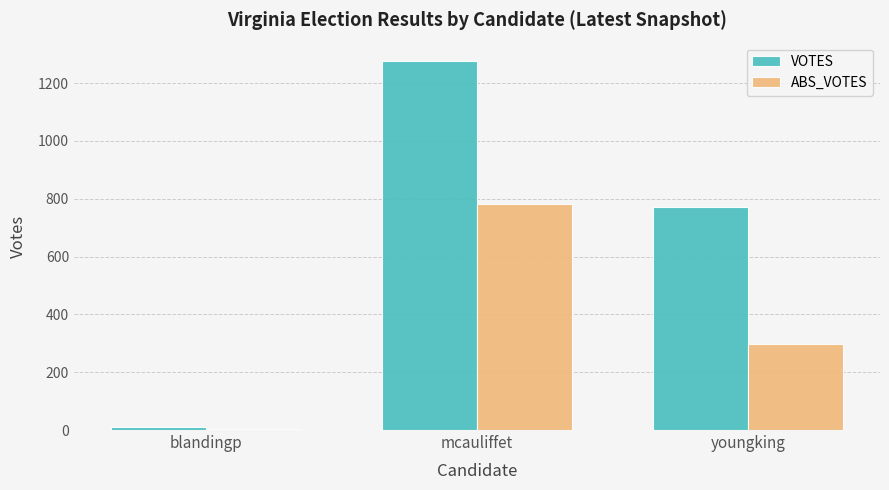

How many categories are shown in the chart?

3